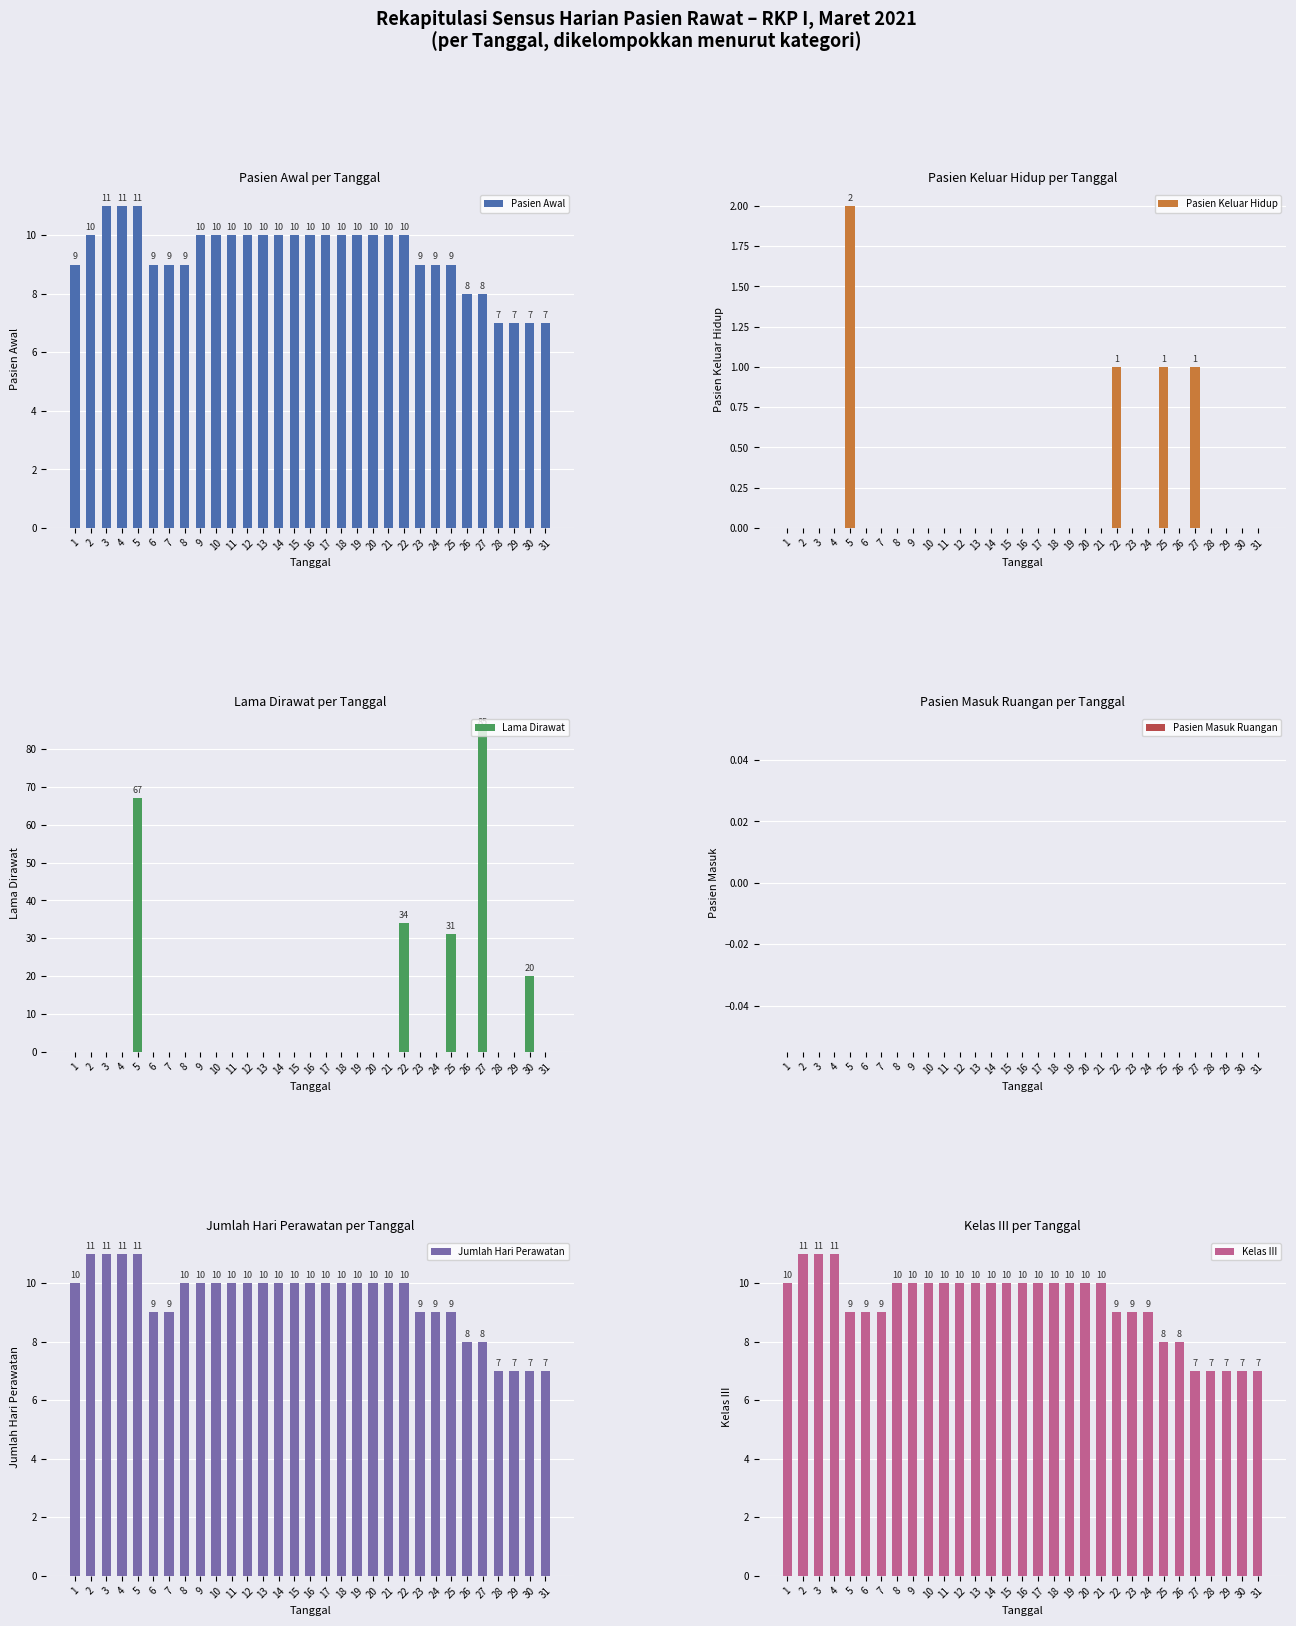

What are all the series names shown in the legend?

Pasien Awal, Pasien Keluar Hidup, Lama Dirawat, Pasien Masuk Ruangan, Jumlah Hari Perawatan, Kelas III